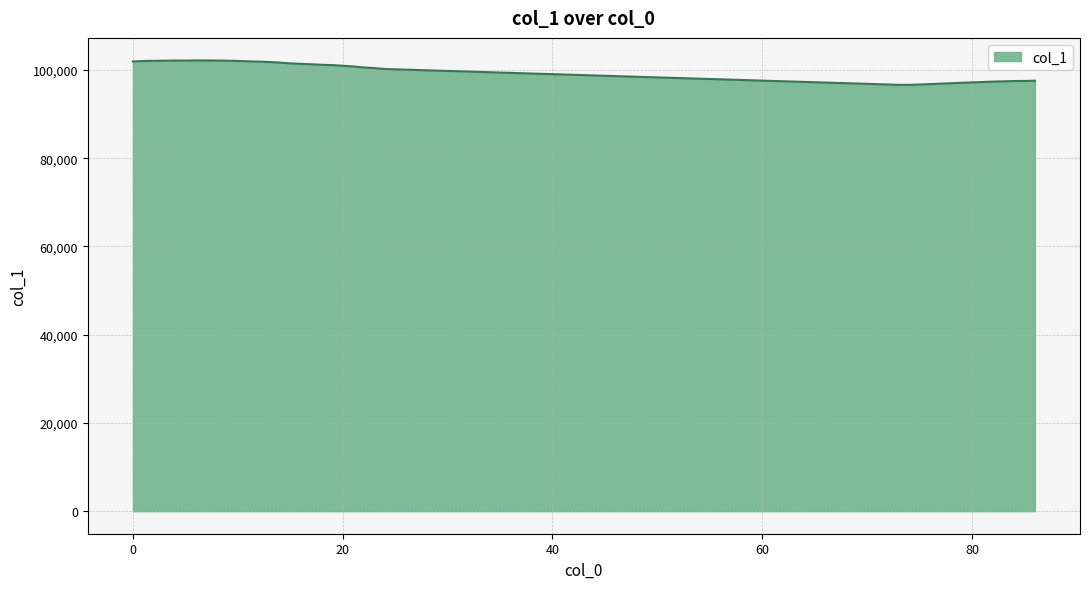

What is the smallest value displayed?

96621.9